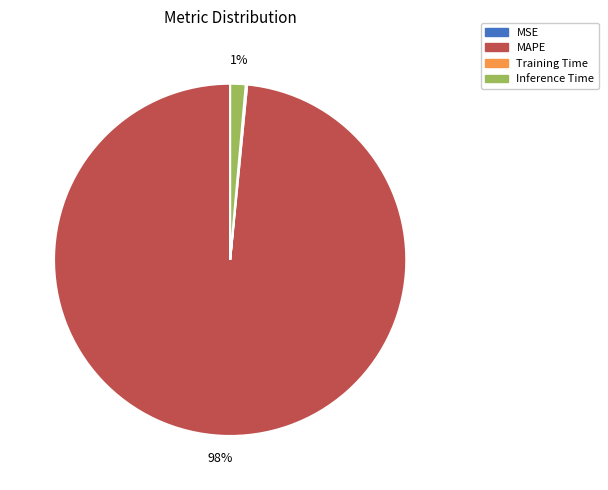

Which slice is the largest?

MAPE